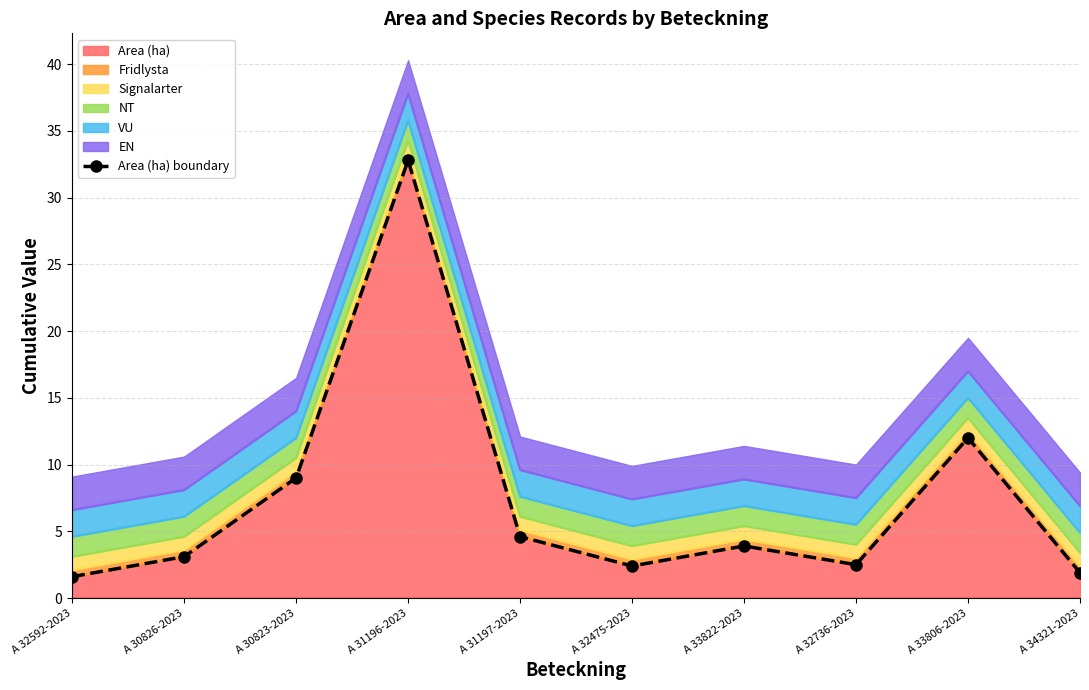

Rank the categories by value from lowest to highest.

A 32592-2023, A 34321-2023, A 32475-2023, A 32736-2023, A 30826-2023, A 33822-2023, A 31197-2023, A 30823-2023, A 33806-2023, A 31196-2023